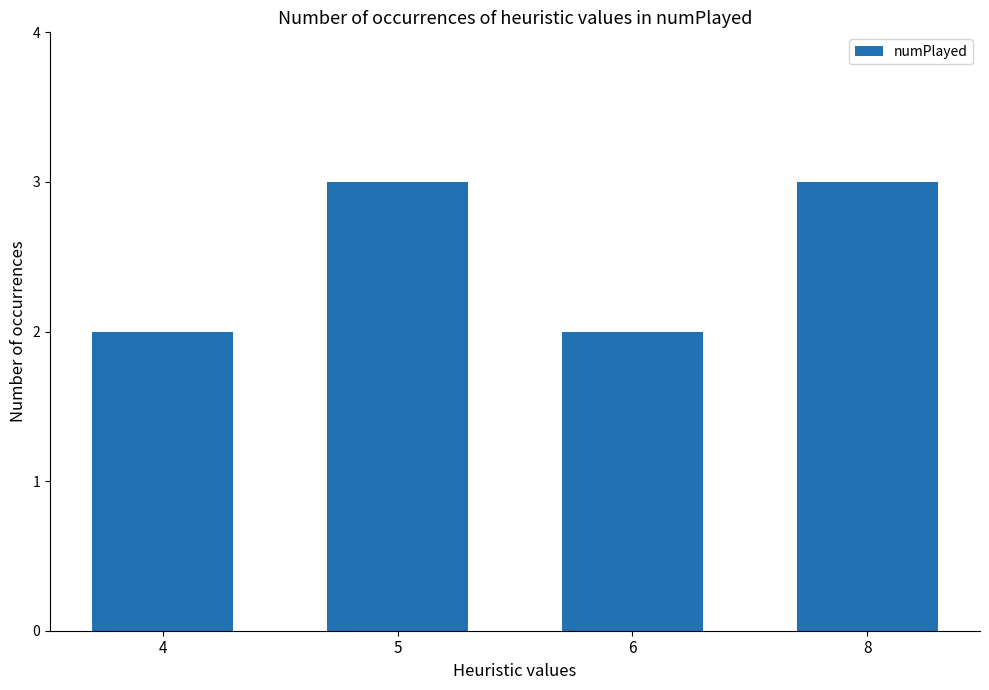

How many categories are shown in the chart?

4